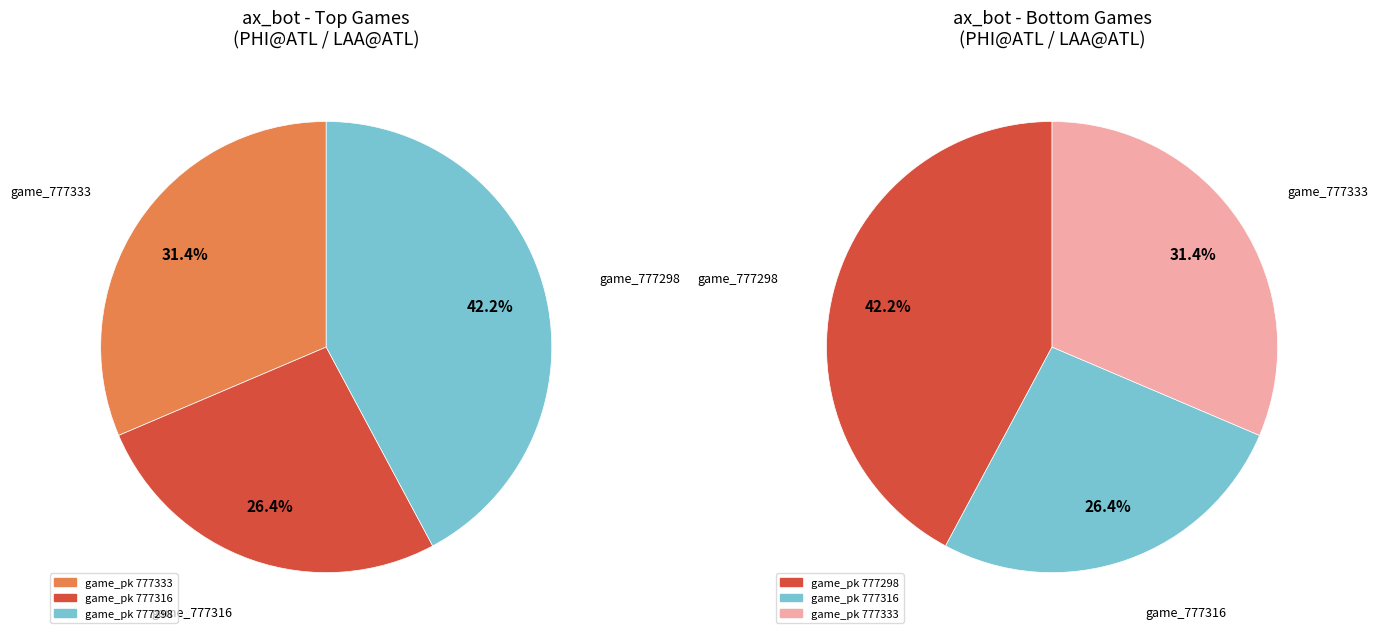

What is the smallest slice in the pie chart?

777316